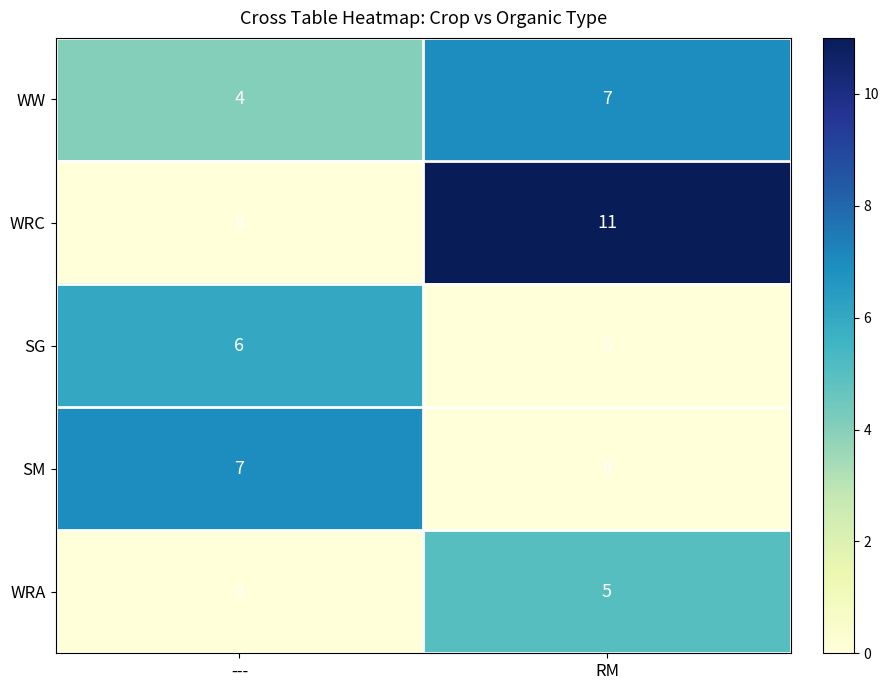

List the labels in order of WRC value, largest first.

RM, ---